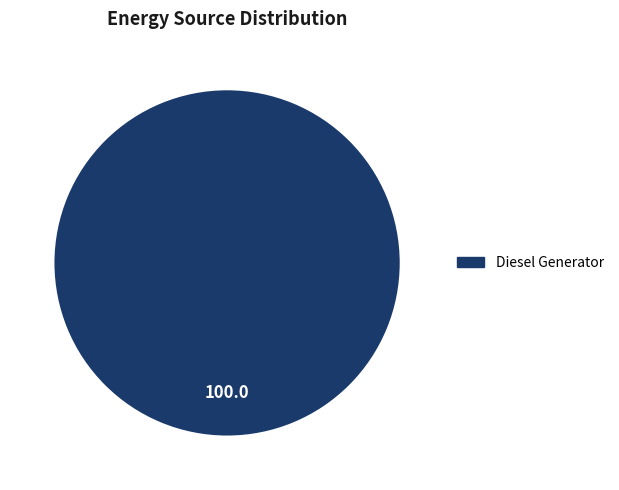

Is there a majority slice in this chart?

Yes